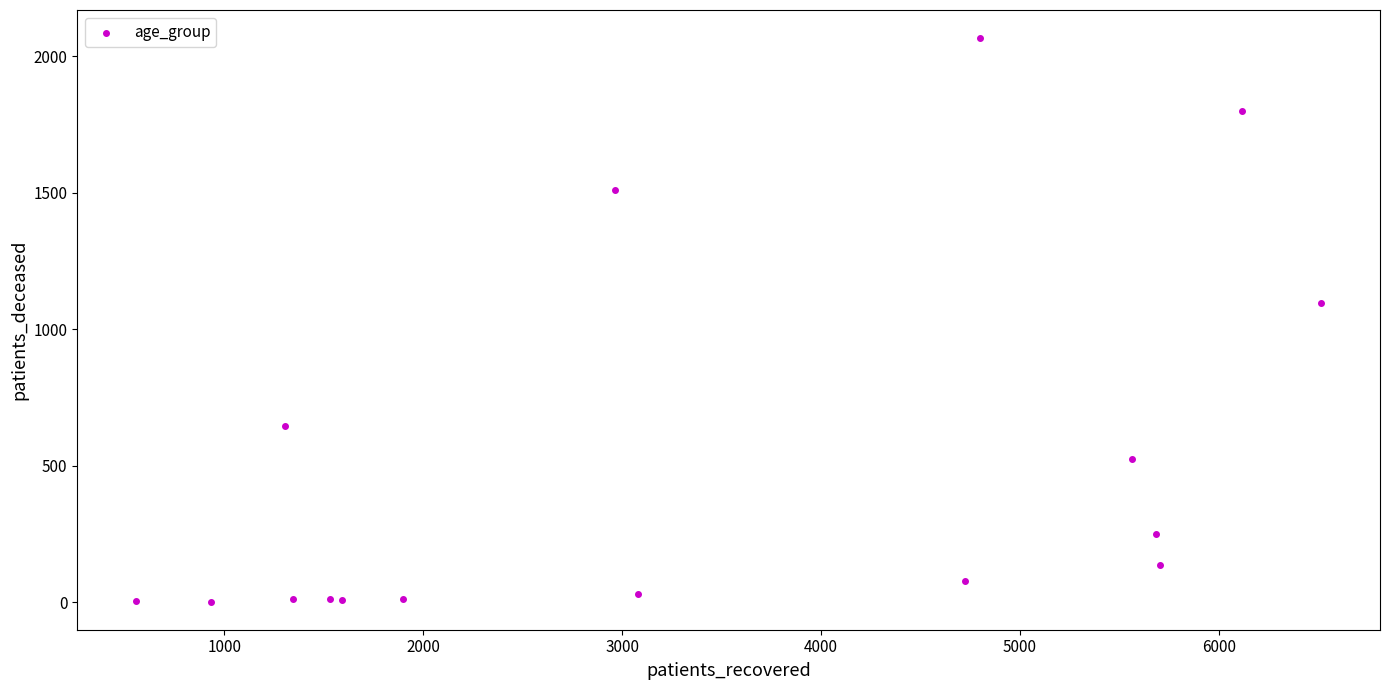

What Y value in the scatter plot is closest to 1034?

1098